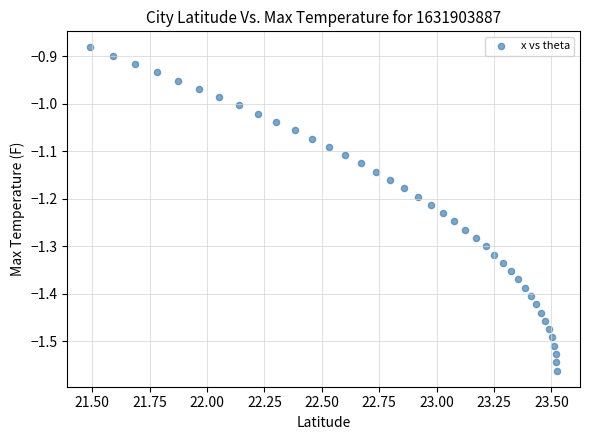

What is the range of Y values (max minus min)?

0.7